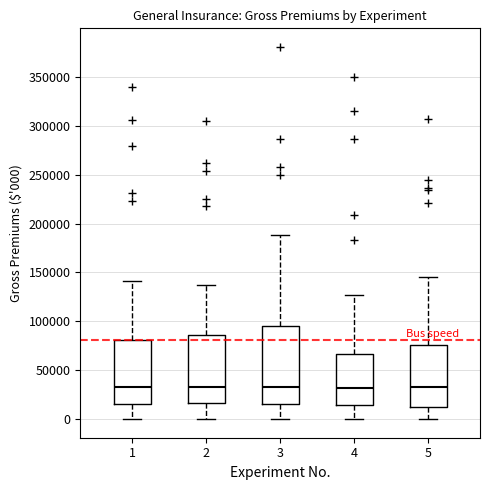

Where is the lower edge of the box at x = 2 on the y-axis? The values are not printed on the chart, so give them approximately, as read against the axis.

15000